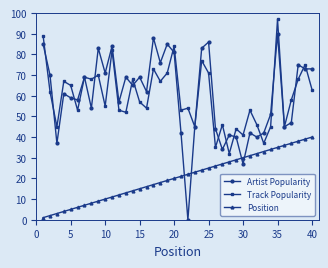

What is the lowest value of the Position series?

1